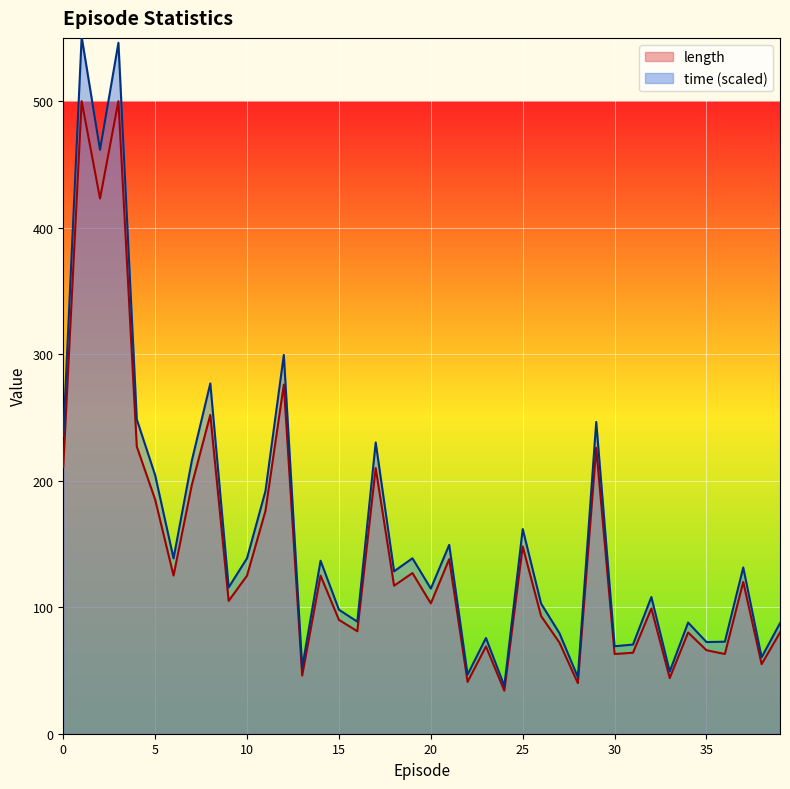

Between 1 and 15, which is larger?

1